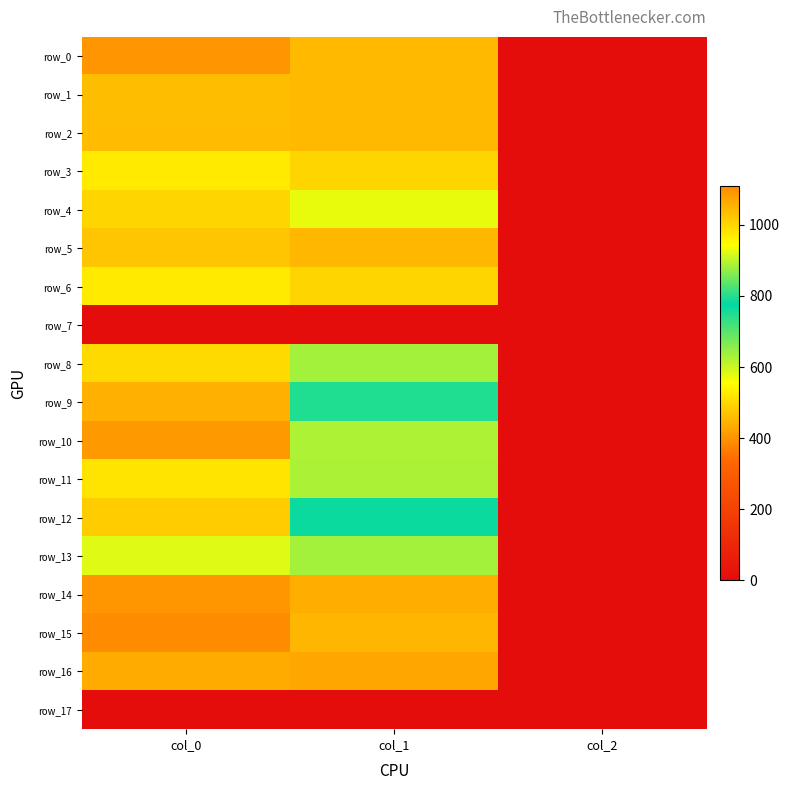

How many distinct data groups are displayed?

18